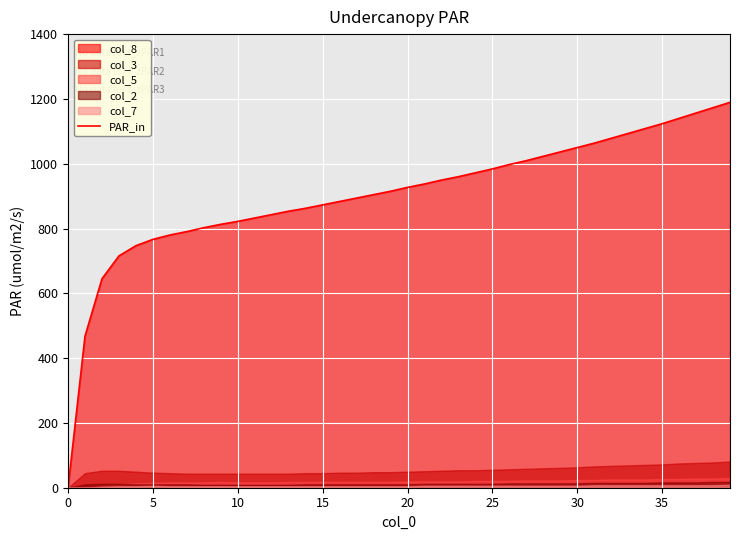

True or false: there are more than 2 points higher than both neighbors.

False